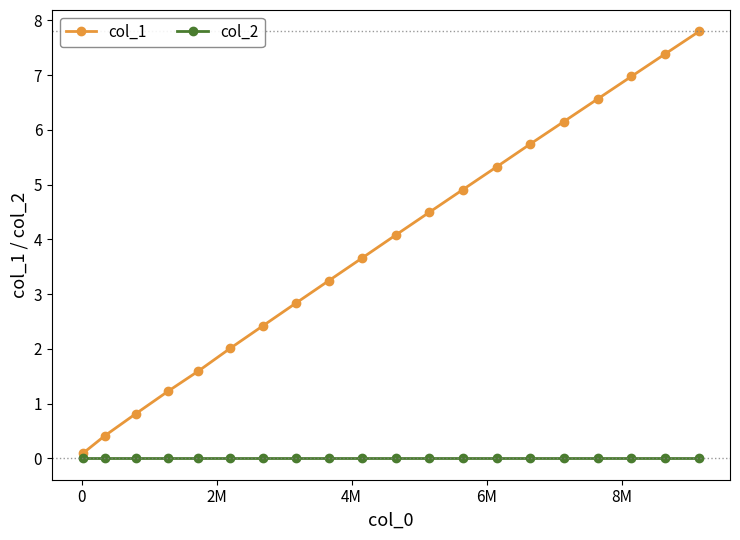

What is the difference between the second highest and second lowest values in the col_1 series?

7.0